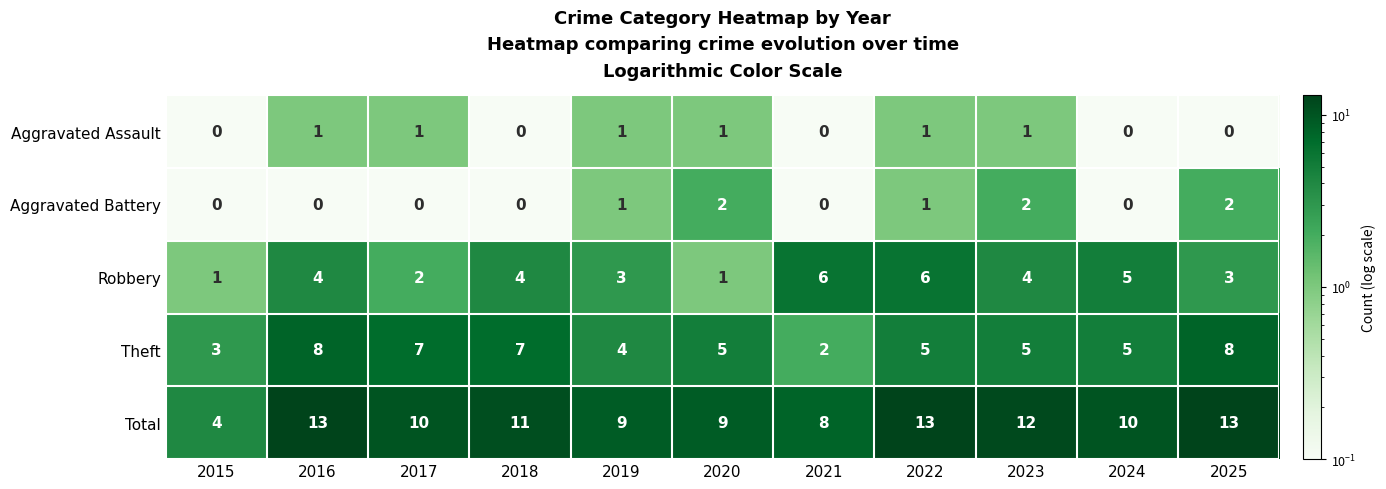

True or false: Robbery has a value of 1 at 2018.

False